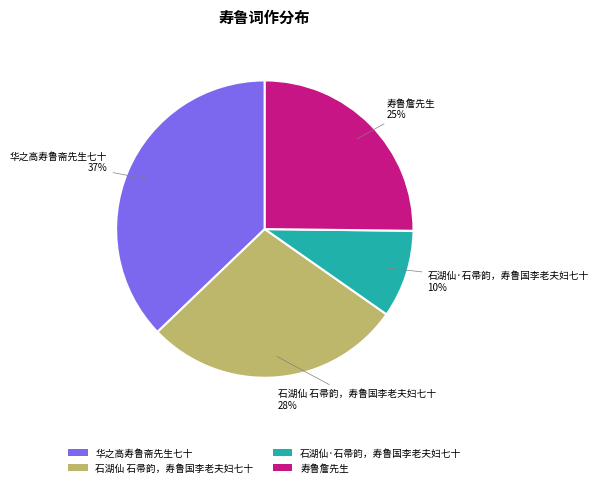

To the nearest percent, what portion does 石湖仙 石帚韵，寿鲁国李老夫妇七十 represent?

28%